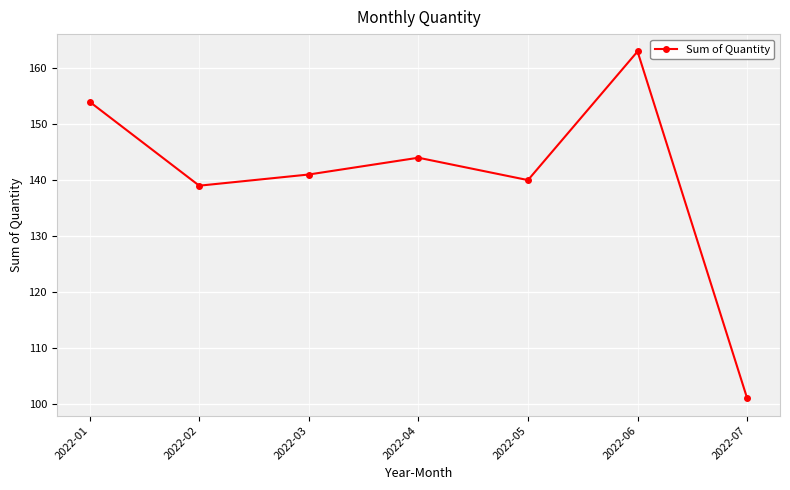

Reading left to right, transcribe all the data shown in this chart.

2022-01=154	2022-02=139	2022-03=141	2022-04=144	2022-05=140	2022-06=163	2022-07=101